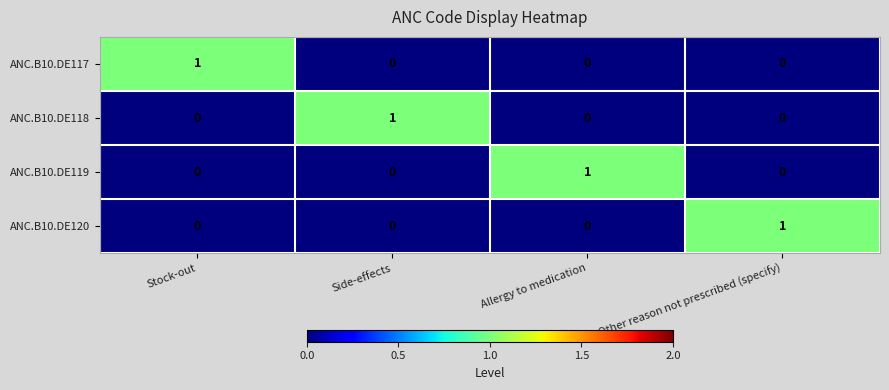

Is the value of ANC.B10.DE119 at Side-effects greater than the value of ANC.B10.DE117 at Stock-out?

No